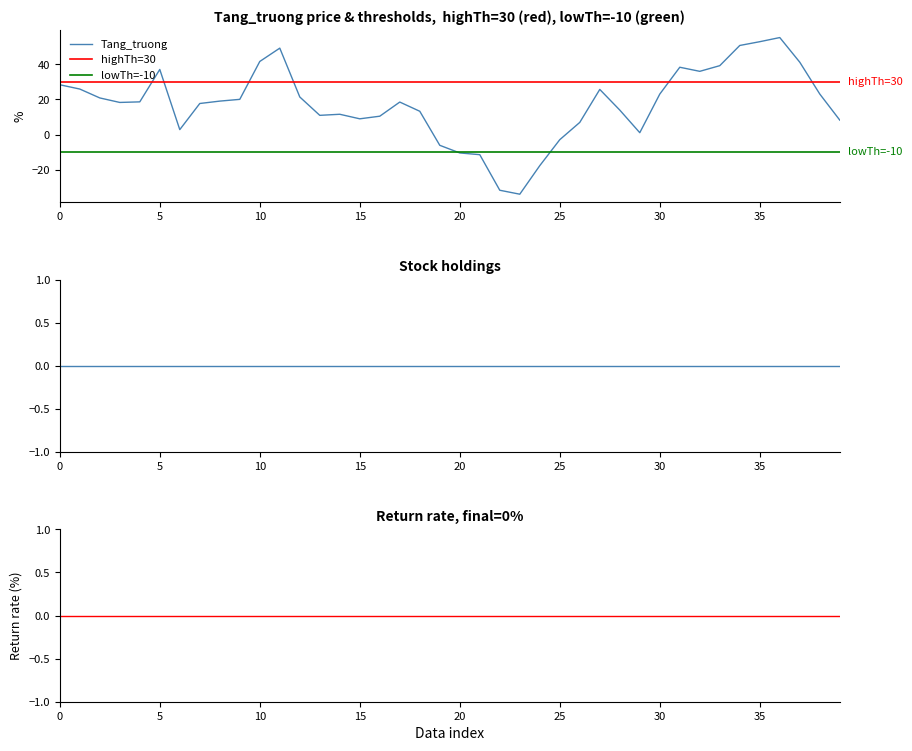

What is the difference between the second highest and second lowest values?

84.7